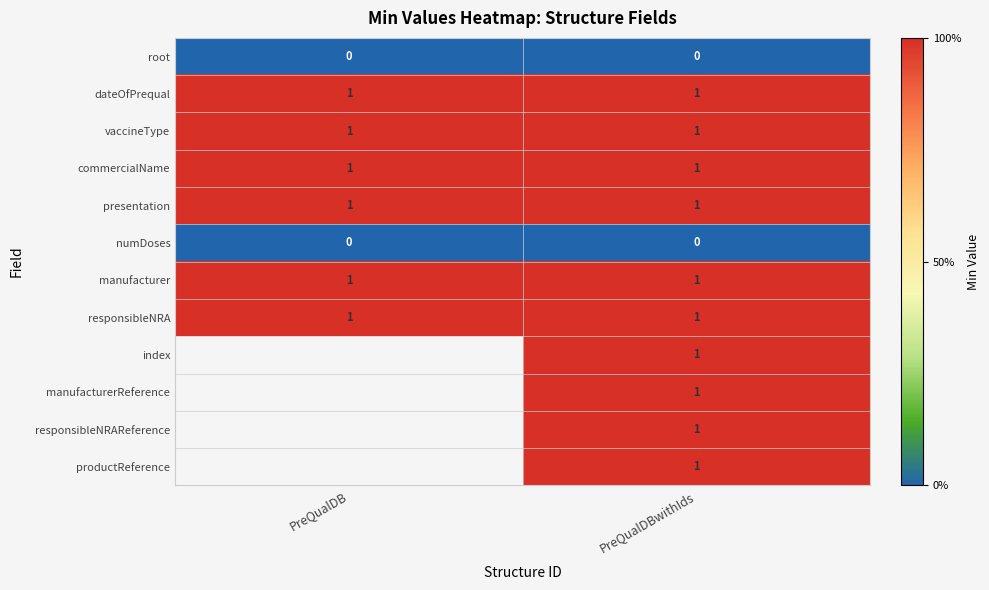

Is the value of root at PreQualDB greater than the value of dateOfPrequal at PreQualDB?

No